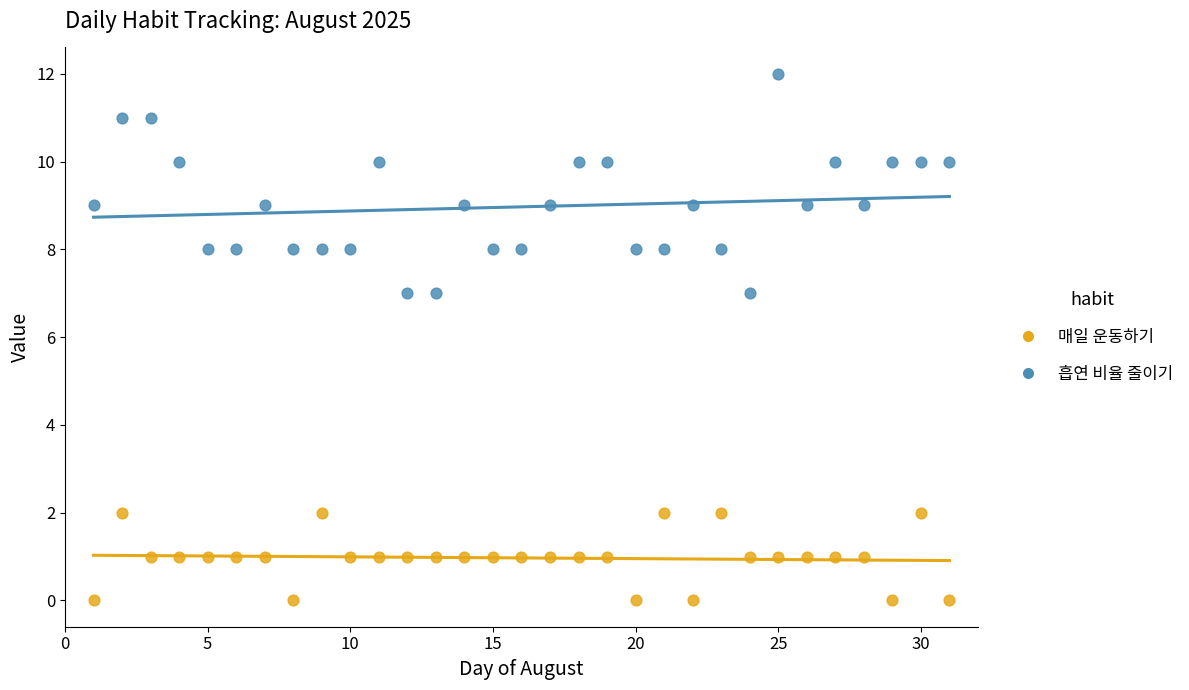

Which series has the widest spread of Y values?

흡연 비율 줄이기